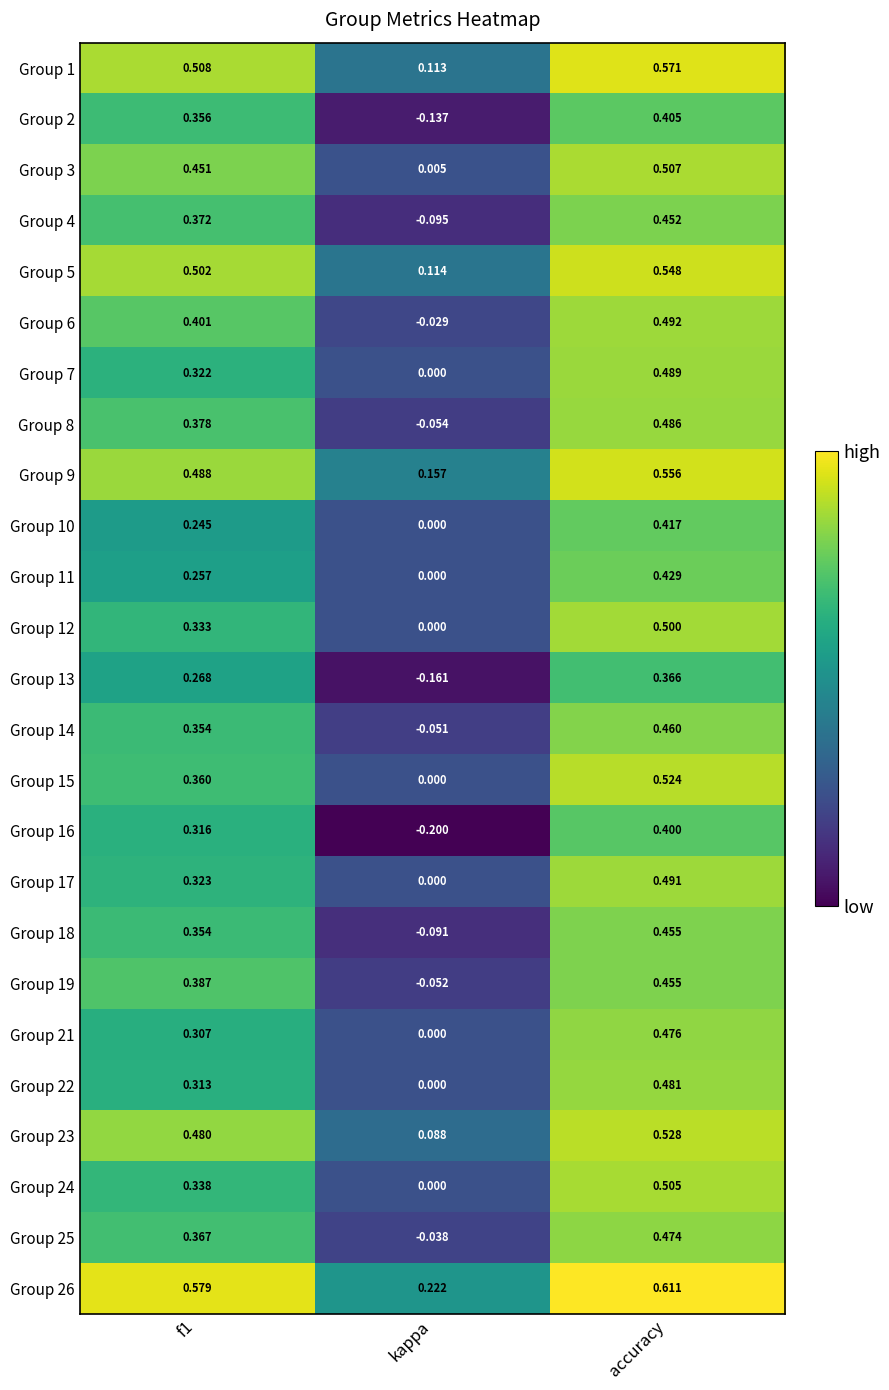

How many distinct data groups are displayed?

25